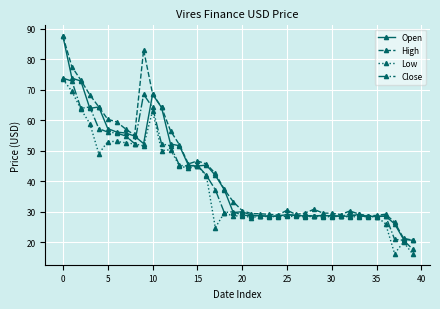

List the series in order of their overall mean, highest first.

High, Open, Close, Low